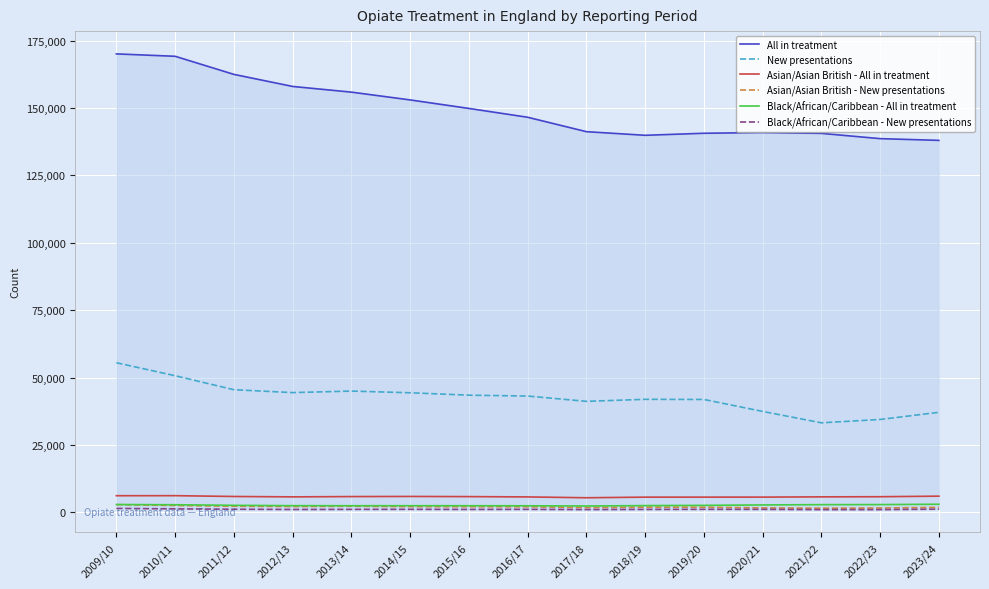

Between 2022/23 and 2023/24, which series saw the biggest shift?

New presentations